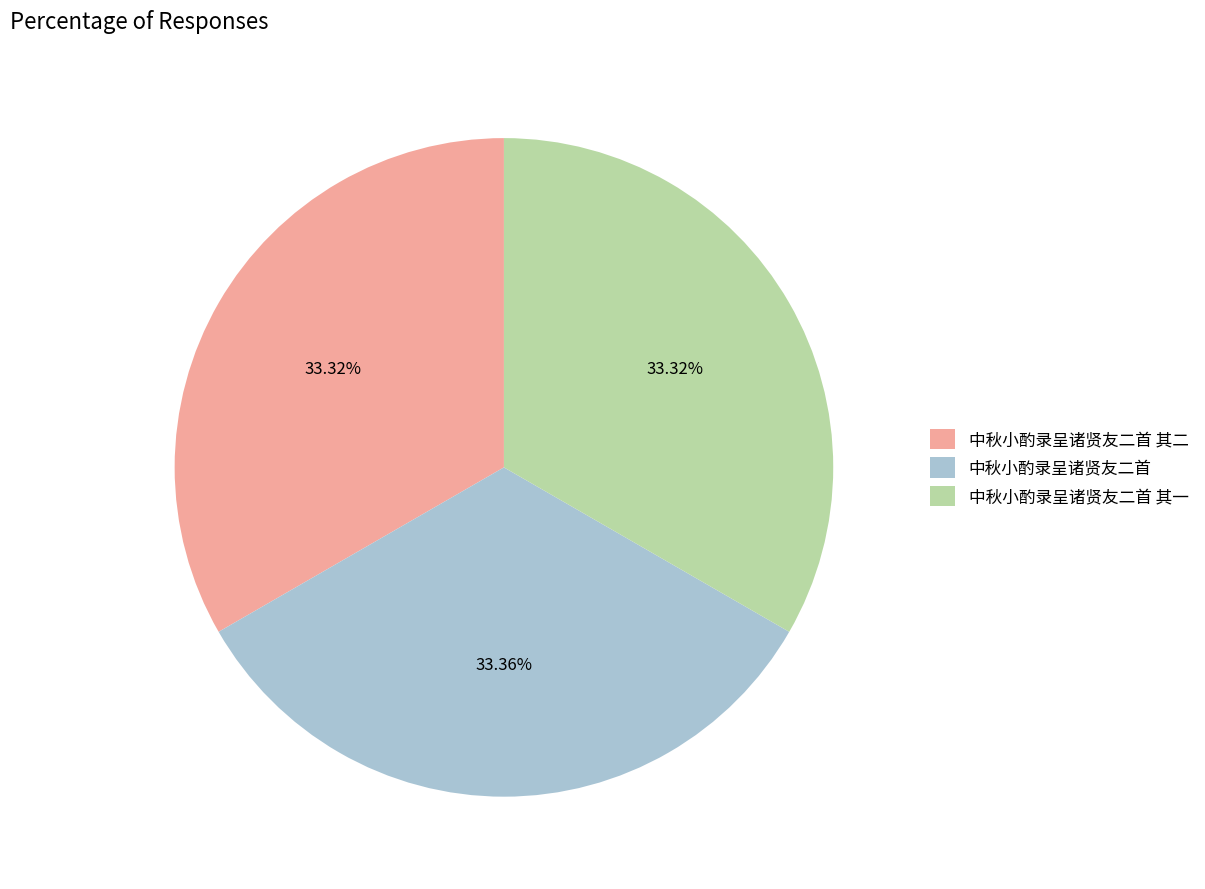

Approximately how many times larger is the value at 中秋小酌录呈诸贤友二首 其一 compared to 中秋小酌录呈诸贤友二首?

1.0